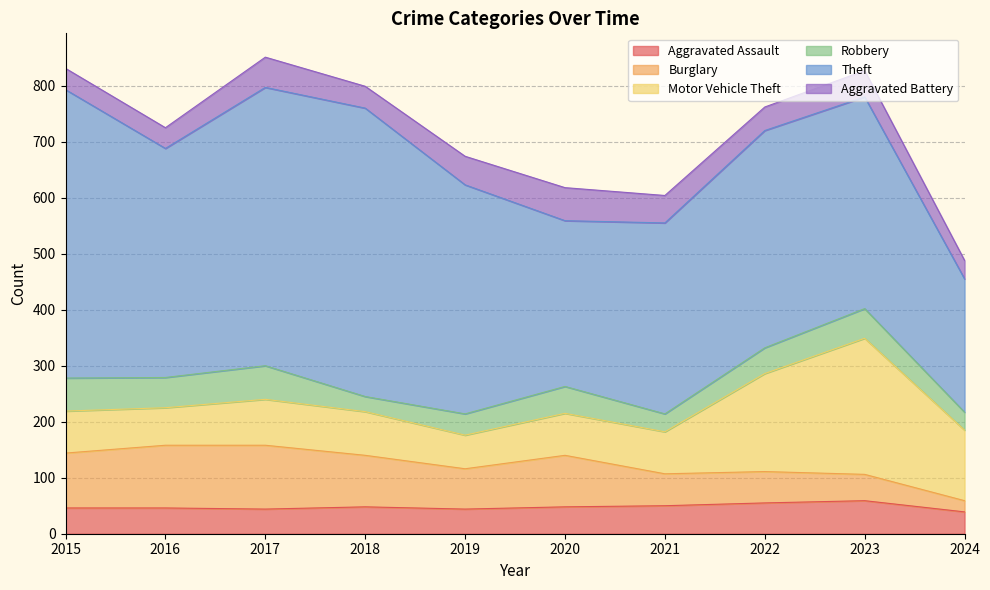

True or false: Aggravated Battery has a value of 51 at 2019.

True